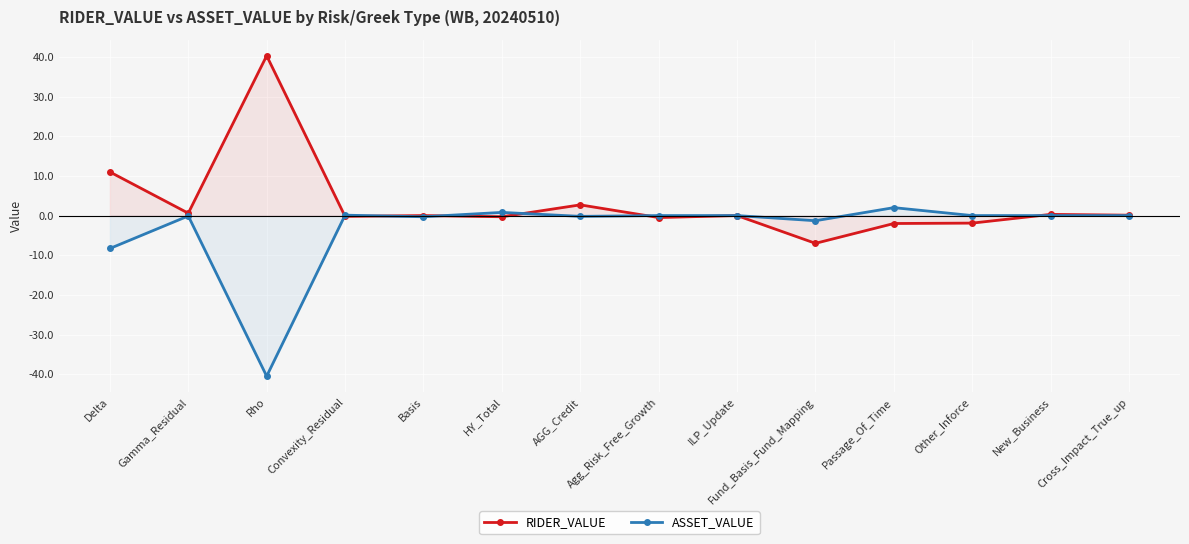

Reading left to right, list all the values displayed in this chart.

RIDER_VALUE: 11.0	0.6	40.3	-0.2	0.0	-0.3	2.7	-0.5	0.0	-7.0	-2.0	-1.9	0.3	0.1
ASSET_VALUE: -8.3	-0.1	-40.5	0.1	-0.3	0.8	-0.2	0.0	0.0	-1.3	2.0	0.0	0.0	0.0